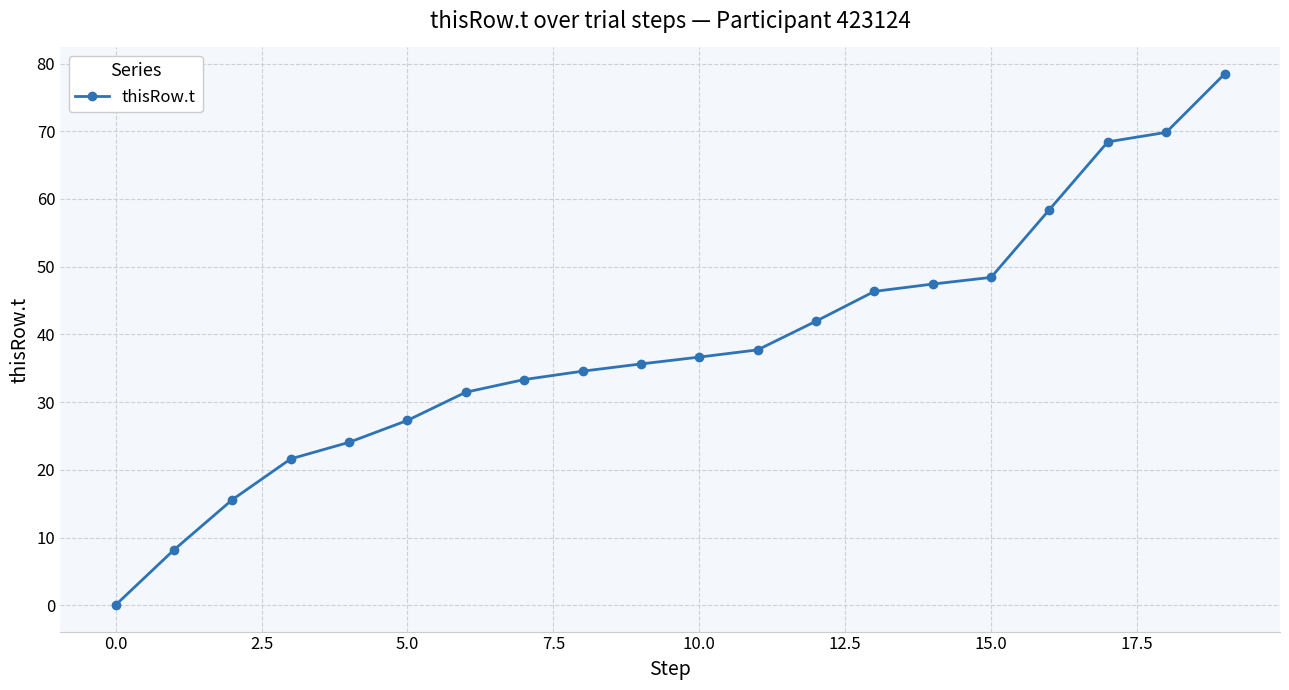

What is the greatest value displayed?

78.5